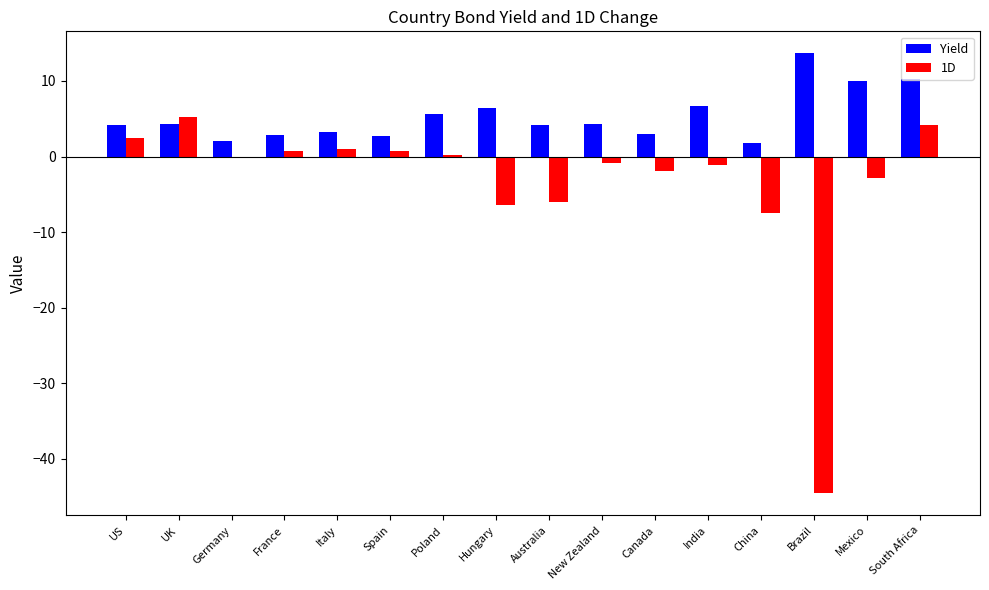

Which series has the largest range (max minus min)?

1D